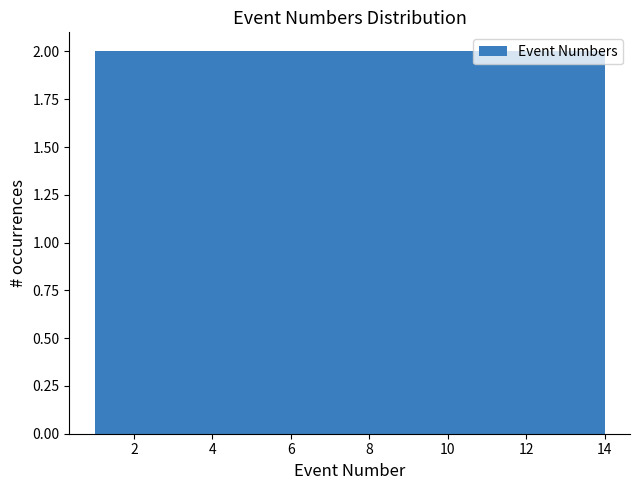

Reading left to right, list every bar in this chart as the range it spans on the x-axis followed by its height. Neither the bar edges nor the heights are printed on the chart, so give them approximately, as read against the axes.

1.0 to 2.8: 2
2.8 to 4.8: 2
4.8 to 6.6: 2
6.6 to 8.4: 2
8.4 to 10.2: 2
10.2 to 12.2: 2
12.2 to 14.0: 2